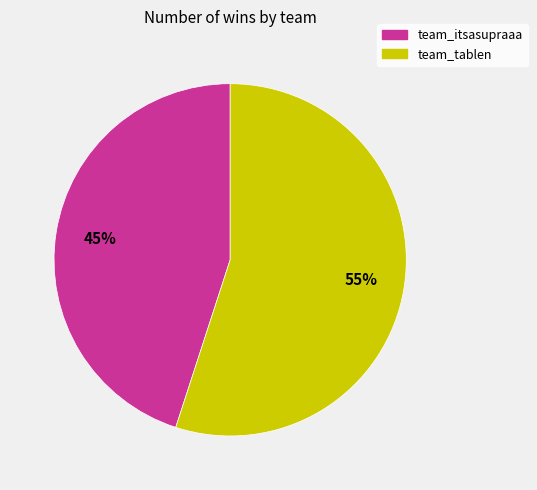

Approximately how many times larger is the value at team_itsasupraaa compared to team_tablen?

0.8